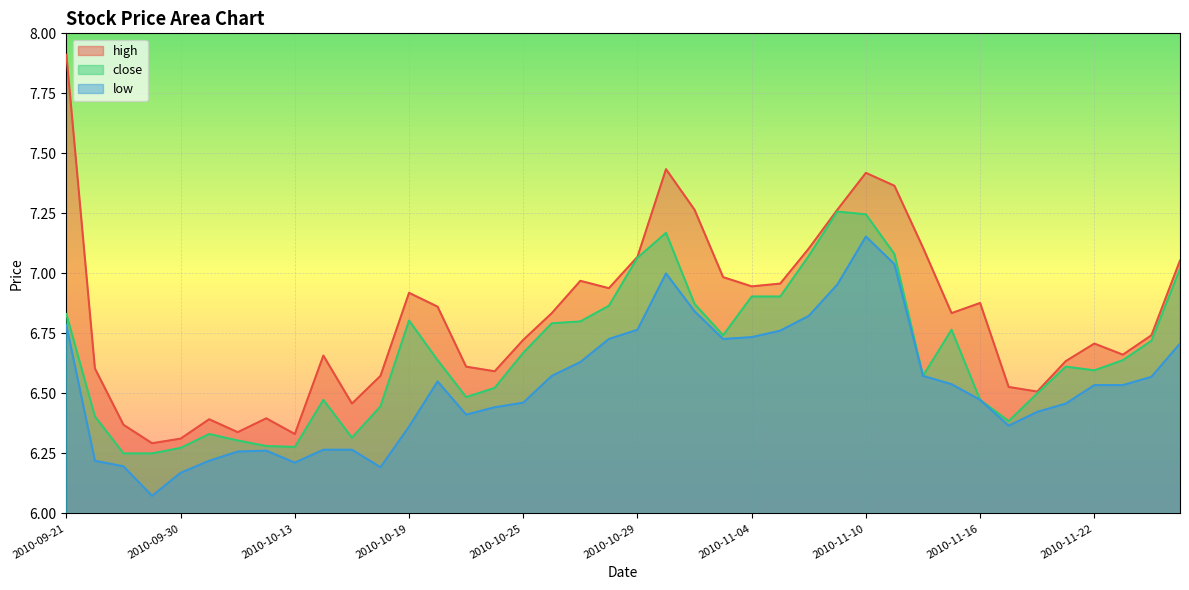

Count the number of categories in the chart.

40